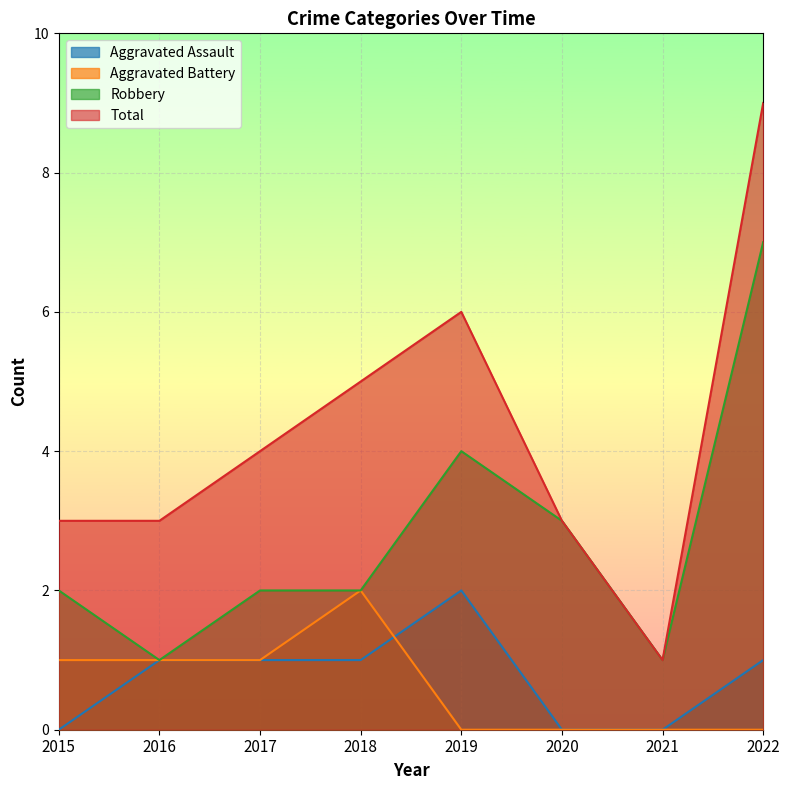

Between which two adjacent categories do Aggravated Assault and Aggravated Battery first intersect?

2018 and 2019